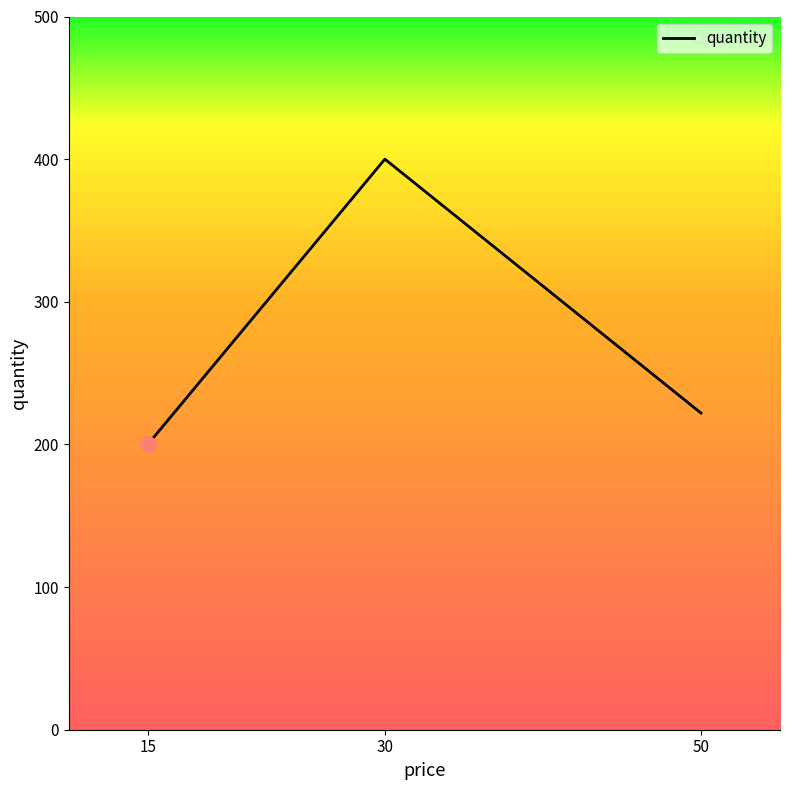

Between 50 and 15, which is larger?

50